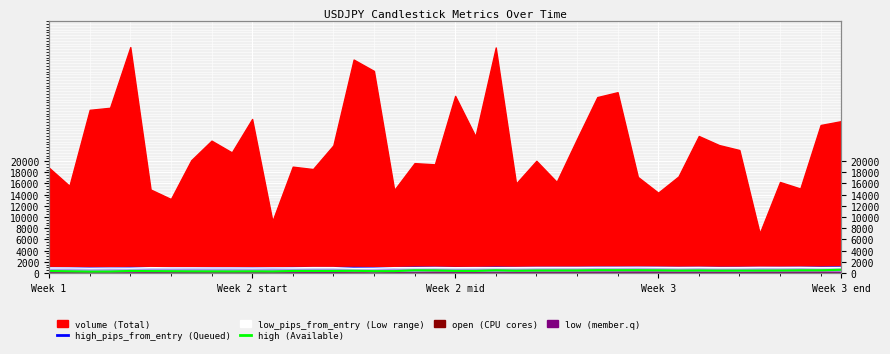

True or false: the data shows 539.6 at 16.

False